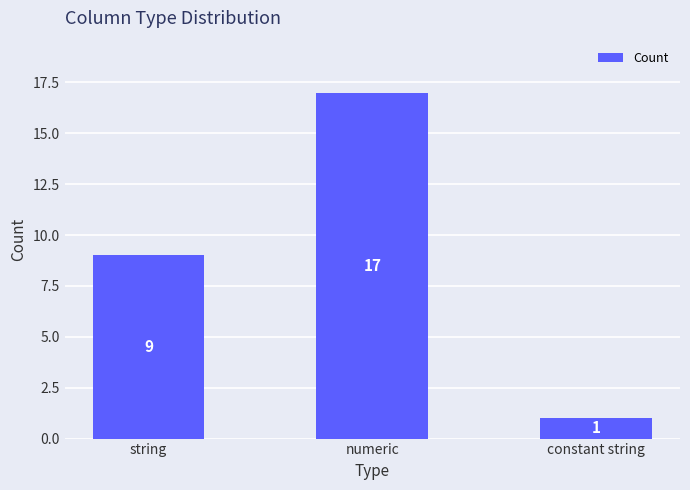

What is the ratio of the value at constant string to the value at numeric?

0.1